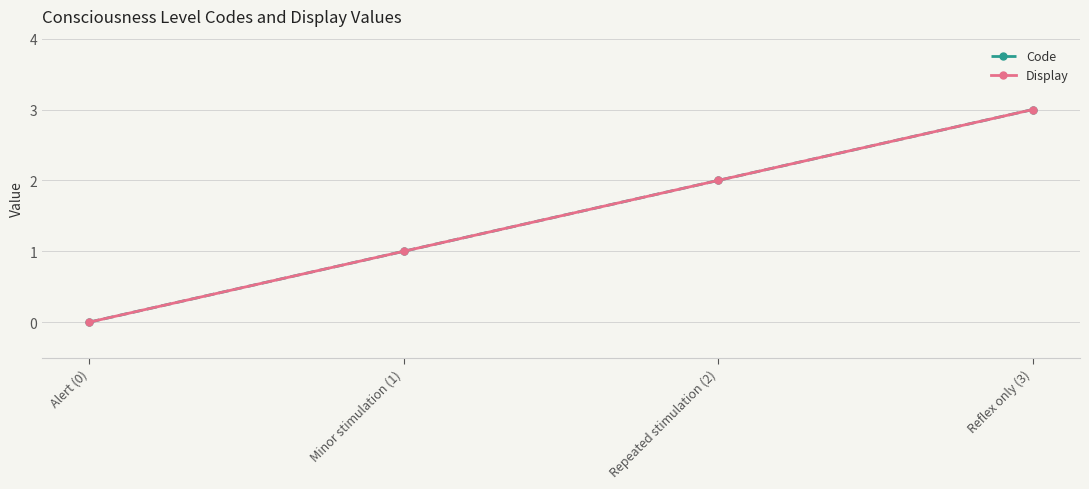

Reading left to right, list all the values displayed in this chart.

Code: Alert (0)=0	Minor stimulation (1)=1	Repeated stimulation (2)=2	Reflex only (3)=3
Display: Alert (0)=0	Minor stimulation (1)=1	Repeated stimulation (2)=2	Reflex only (3)=3